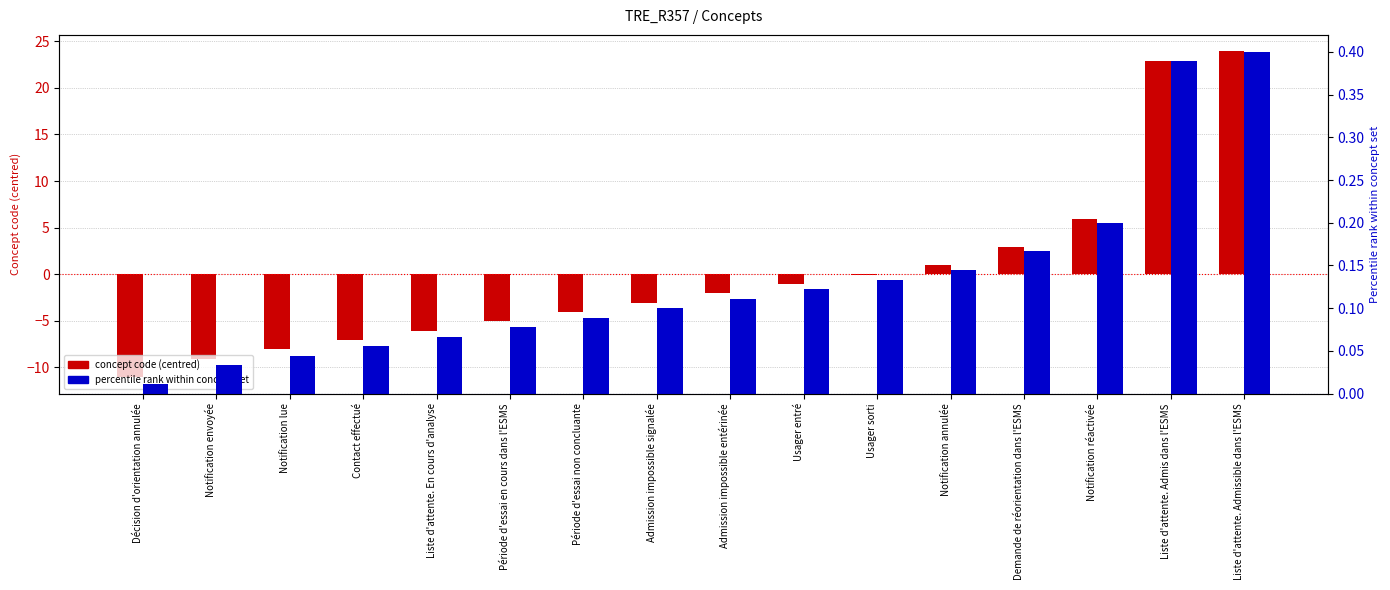

What is the value of the percentile rank within concept set bar at the 14th from the left?

0.2